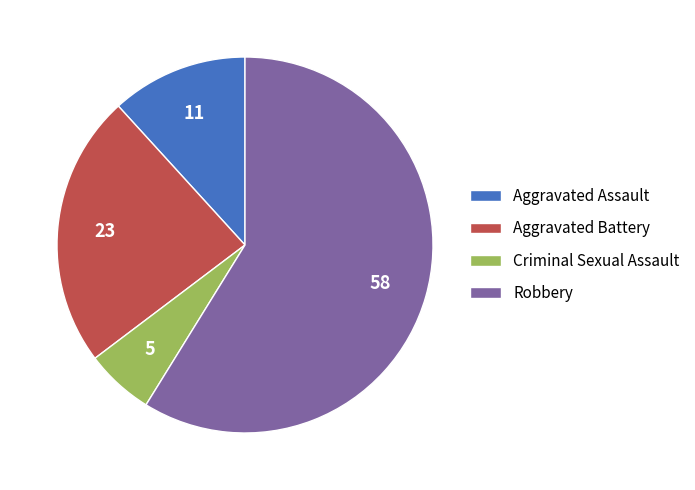

Which has a higher value, Aggravated Battery or Criminal Sexual Assault?

Aggravated Battery